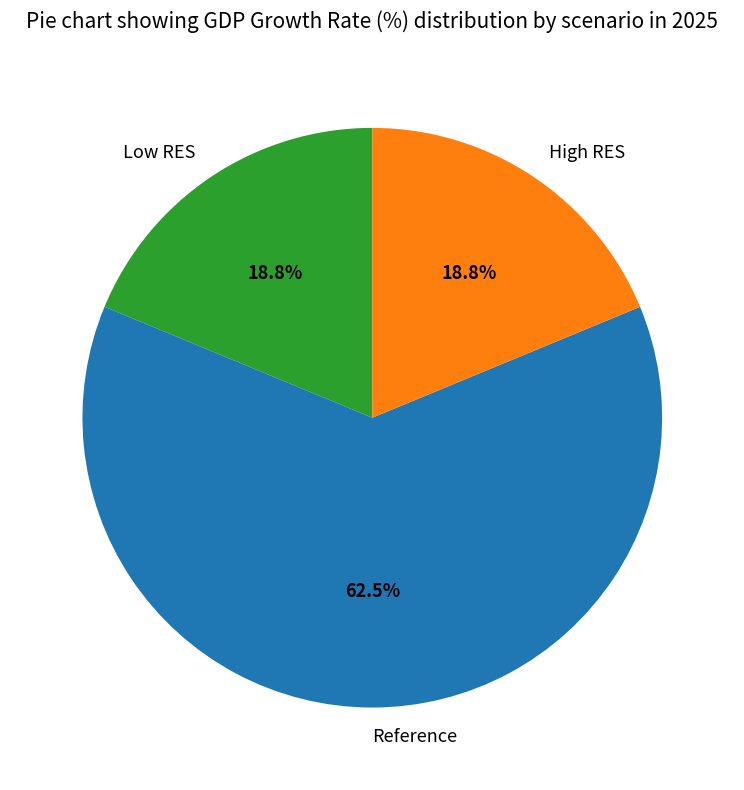

To the nearest percent, what is the difference between the largest and smallest slice percentages?

44%